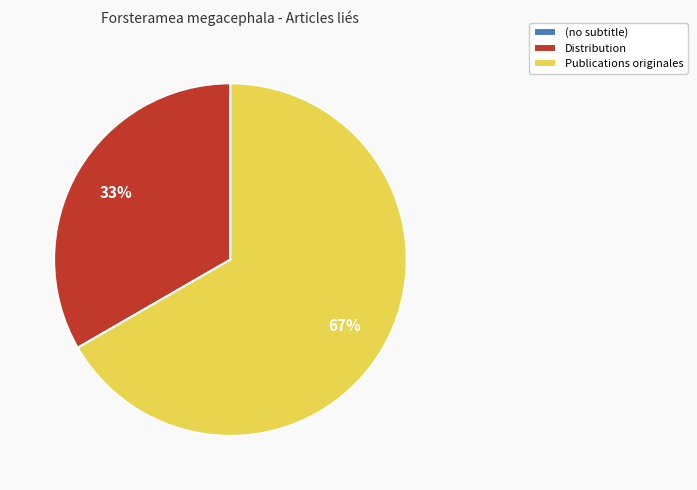

True or false: Publications originales accounts for 55% of the total.

False